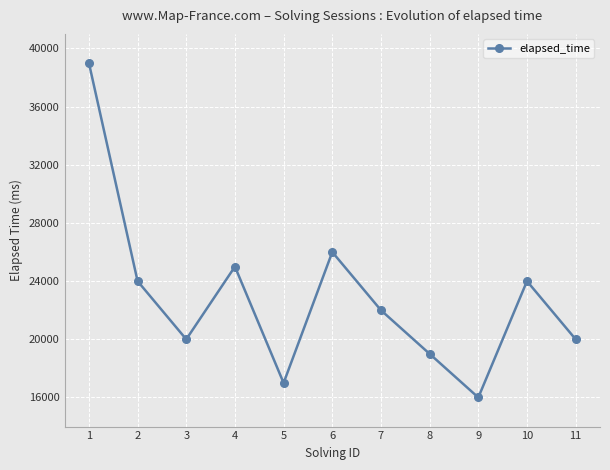

Read the value at 5.

17000